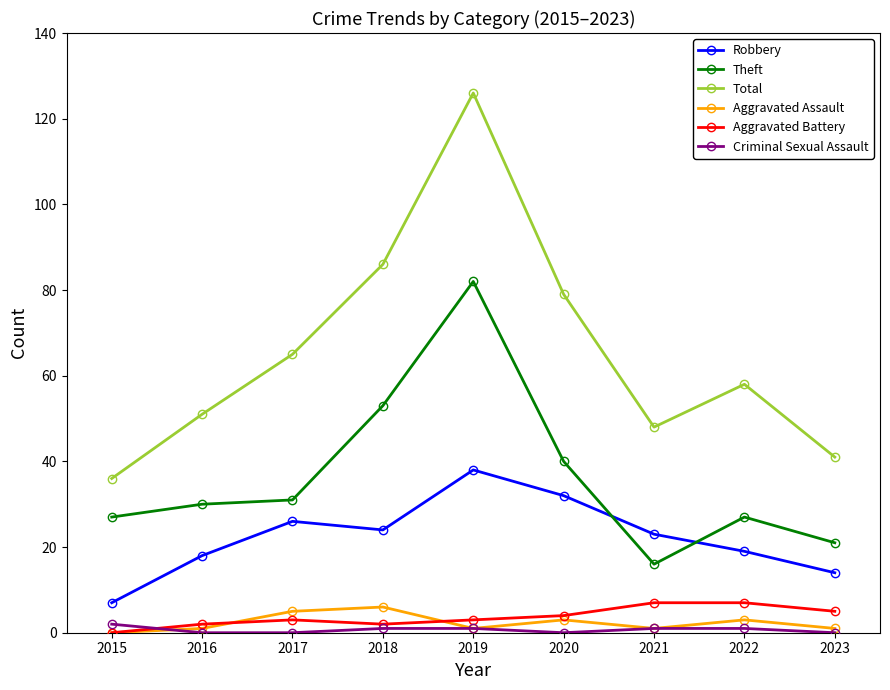

Which series changed the most between 2016 and 2017?

Total